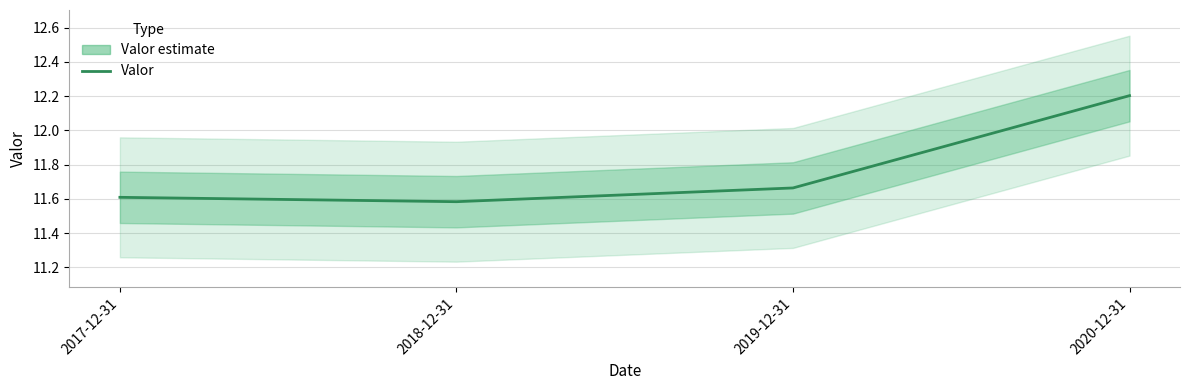

The chart shows a value of 4.7 at 2017-12-31. True or false?

False